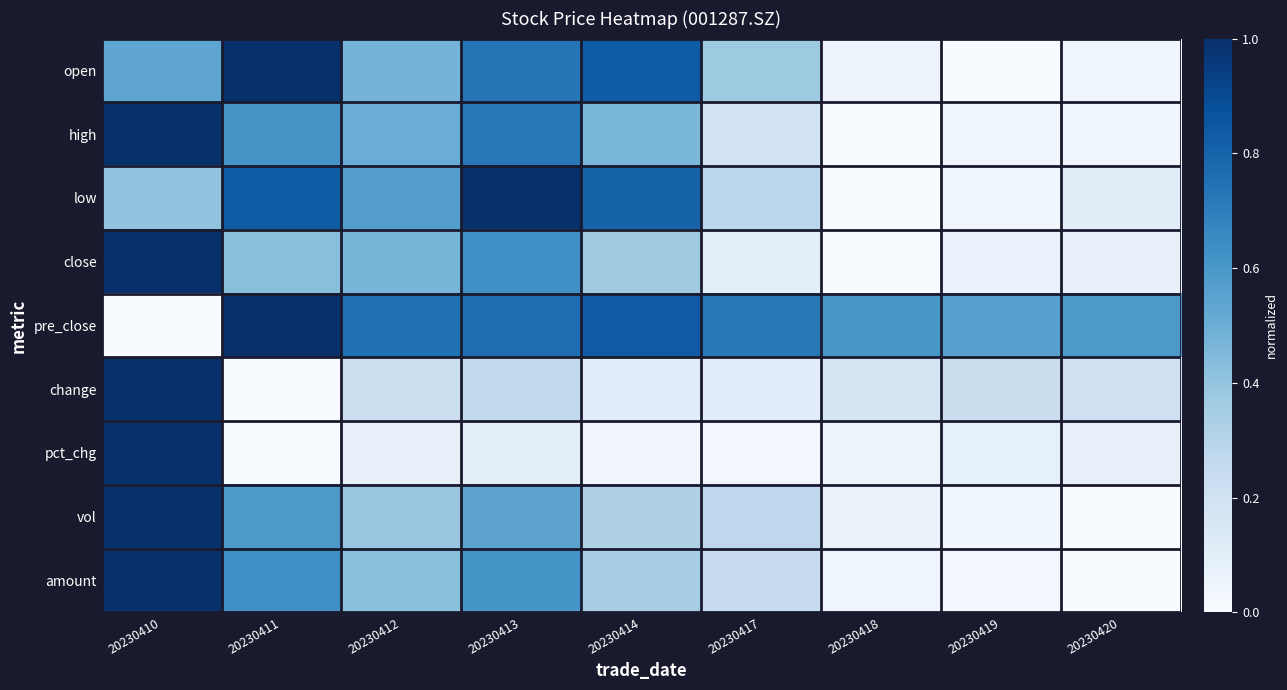

Reading left to right, what are all the values shown in this chart?

open: 20230410=0.5	20230411=1.0	20230412=0.5	20230413=0.7	20230414=0.8	20230417=0.4	20230418=0.0	20230419=0.0	20230420=0.0
high: 20230410=1.0	20230411=0.6	20230412=0.5	20230413=0.7	20230414=0.5	20230417=0.2	20230418=0.0	20230419=0.0	20230420=0.0
low: 20230410=0.4	20230411=0.8	20230412=0.6	20230413=1.0	20230414=0.8	20230417=0.3	20230418=0.0	20230419=0.0	20230420=0.1
close: 20230410=1.0	20230411=0.4	20230412=0.5	20230413=0.6	20230414=0.4	20230417=0.1	20230418=0.0	20230419=0.1	20230420=0.1
pre_close: 20230410=0.0	20230411=1.0	20230412=0.7	20230413=0.8	20230414=0.8	20230417=0.7	20230418=0.6	20230419=0.6	20230420=0.6
change: 20230410=1.0	20230411=0.0	20230412=0.2	20230413=0.3	20230414=0.1	20230417=0.1	20230418=0.2	20230419=0.2	20230420=0.2
pct_chg: 20230410=1.0	20230411=0.0	20230412=0.1	20230413=0.1	20230414=0.0	20230417=0.0	20230418=0.1	20230419=0.1	20230420=0.1
vol: 20230410=1.0	20230411=0.6	20230412=0.4	20230413=0.5	20230414=0.3	20230417=0.3	20230418=0.1	20230419=0.0	20230420=0.0
amount: 20230410=1.0	20230411=0.6	20230412=0.4	20230413=0.6	20230414=0.4	20230417=0.2	20230418=0.0	20230419=0.0	20230420=0.0